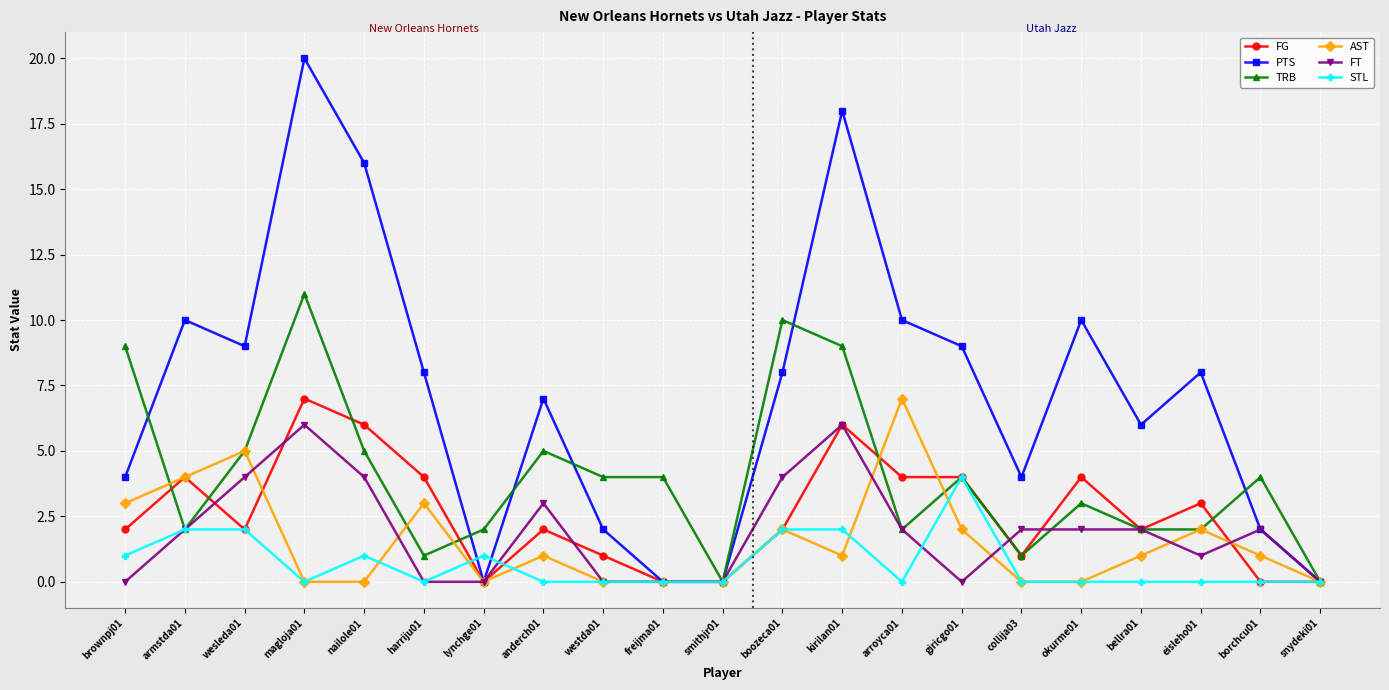

What is the label of the 12th point from the right?

freijma01